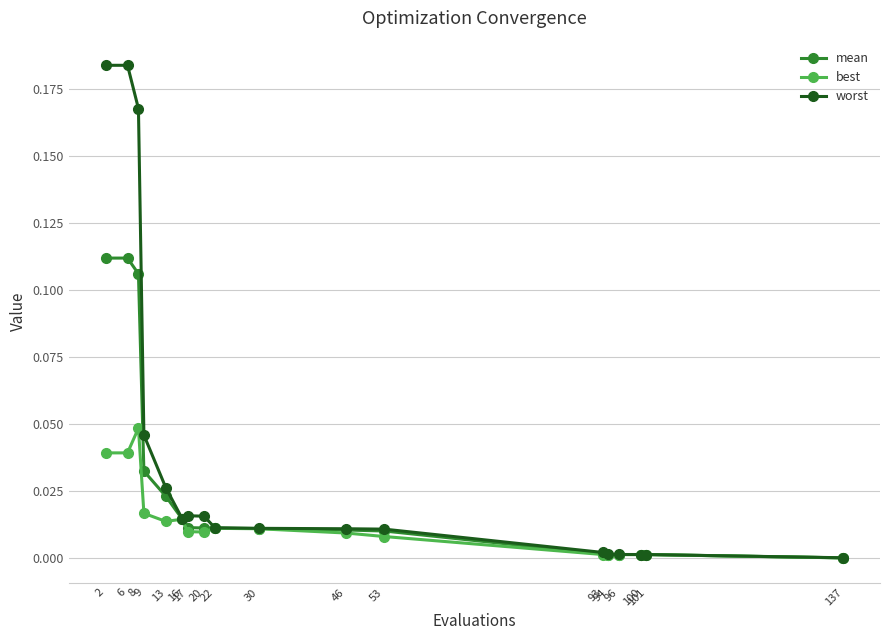

Which series has the largest range (max minus min)?

worst